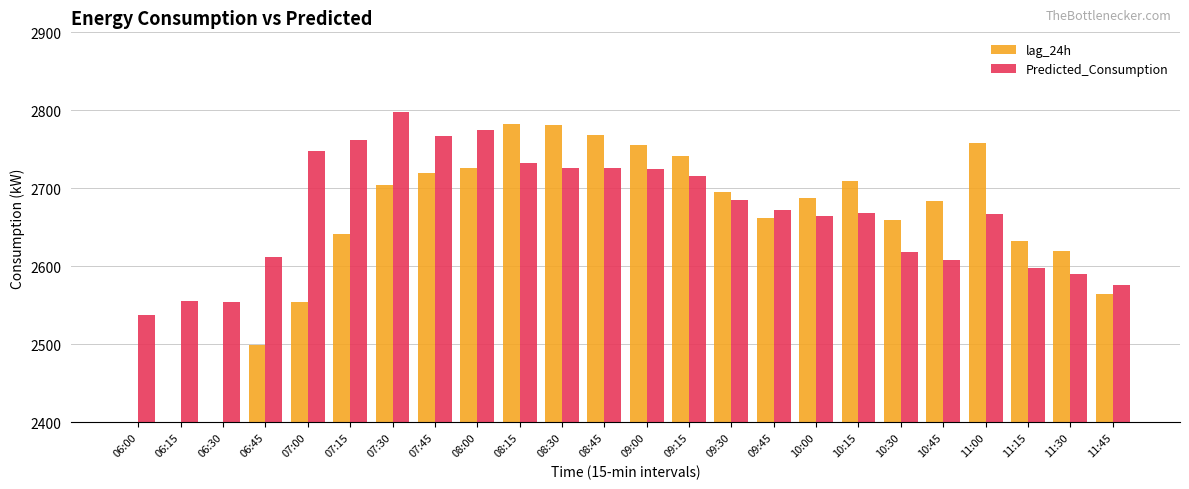

What is the sum of the Predicted_Consumption values at 09:00 and 10:00?

5389.6